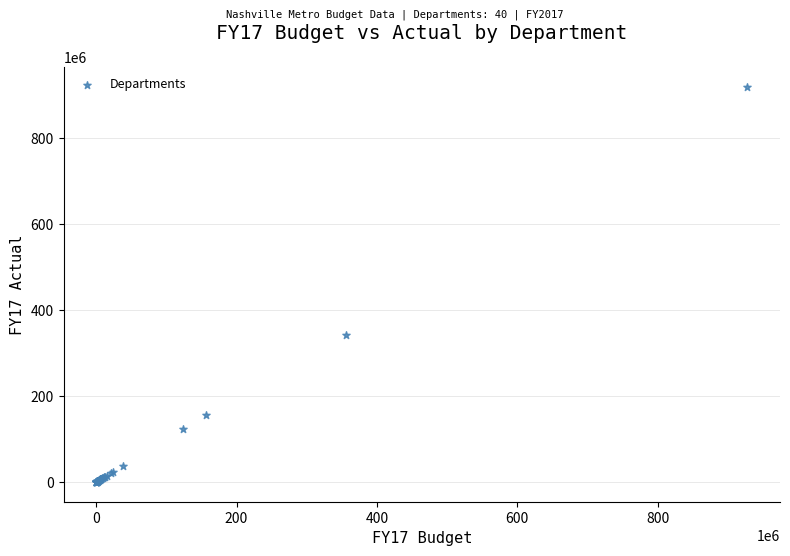

What Y value in the scatter plot is closest to 460142132?

341243679.1